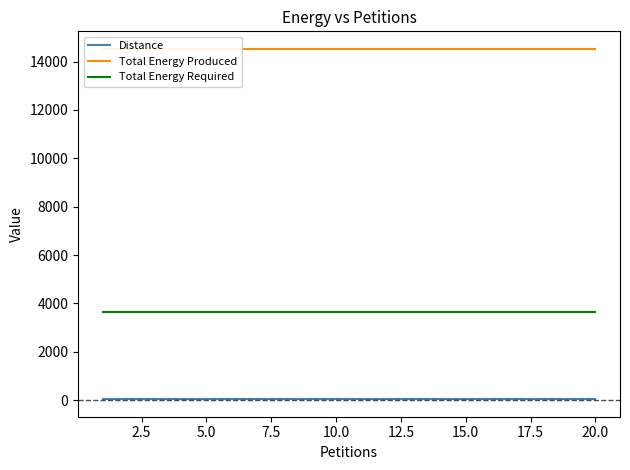

How many lines are shown in the chart?

3